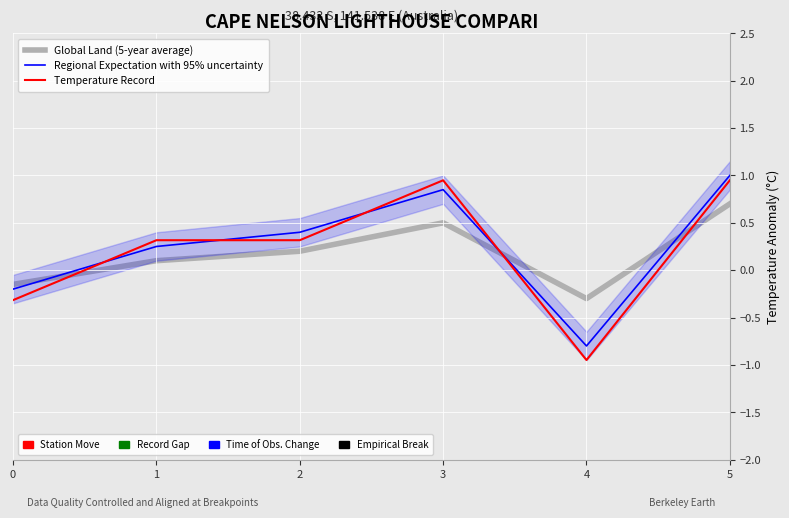

The Global Land (5-year average) series shows -0.1 at 0. True or false?

False